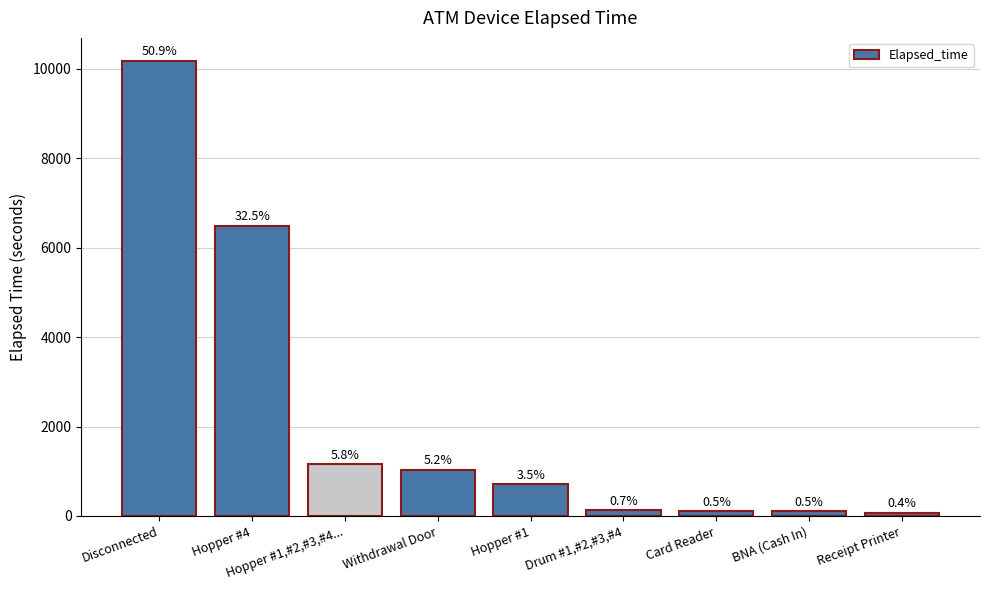

How many bars are there in total?

9